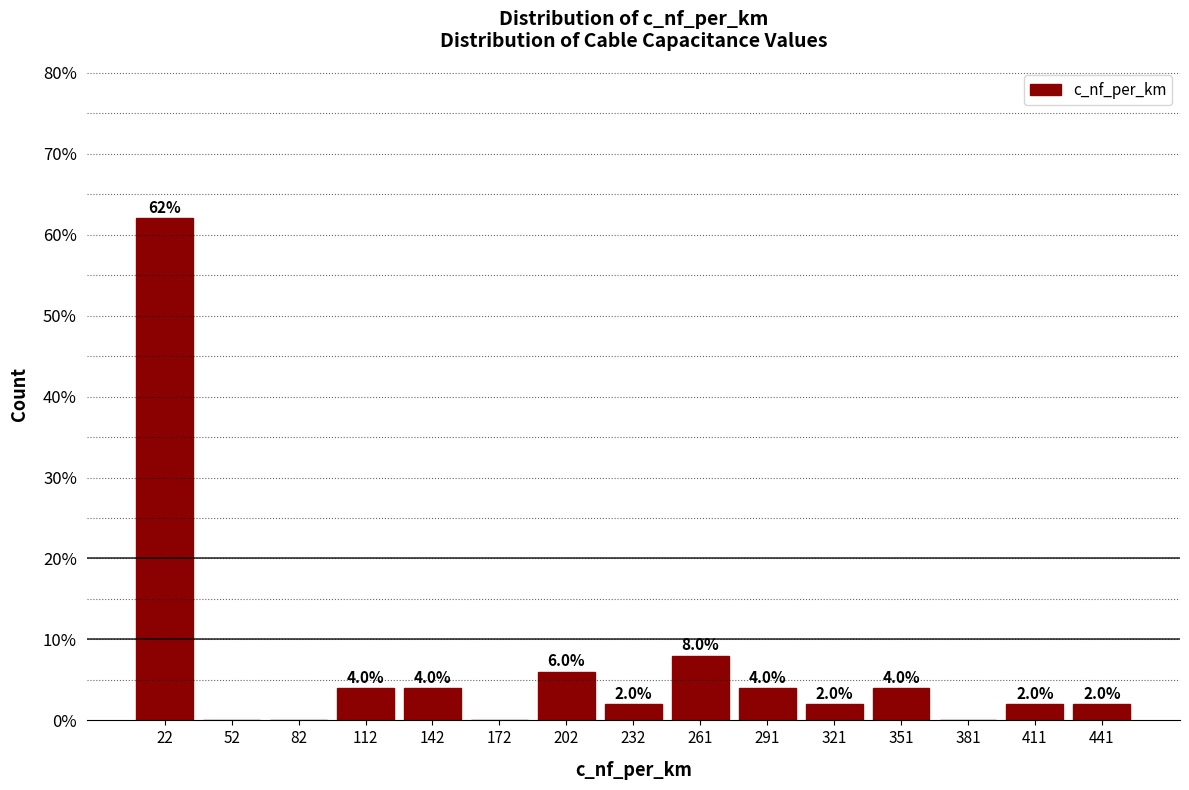

Over which range of the x-axis is the bar tallest?

10 to 40